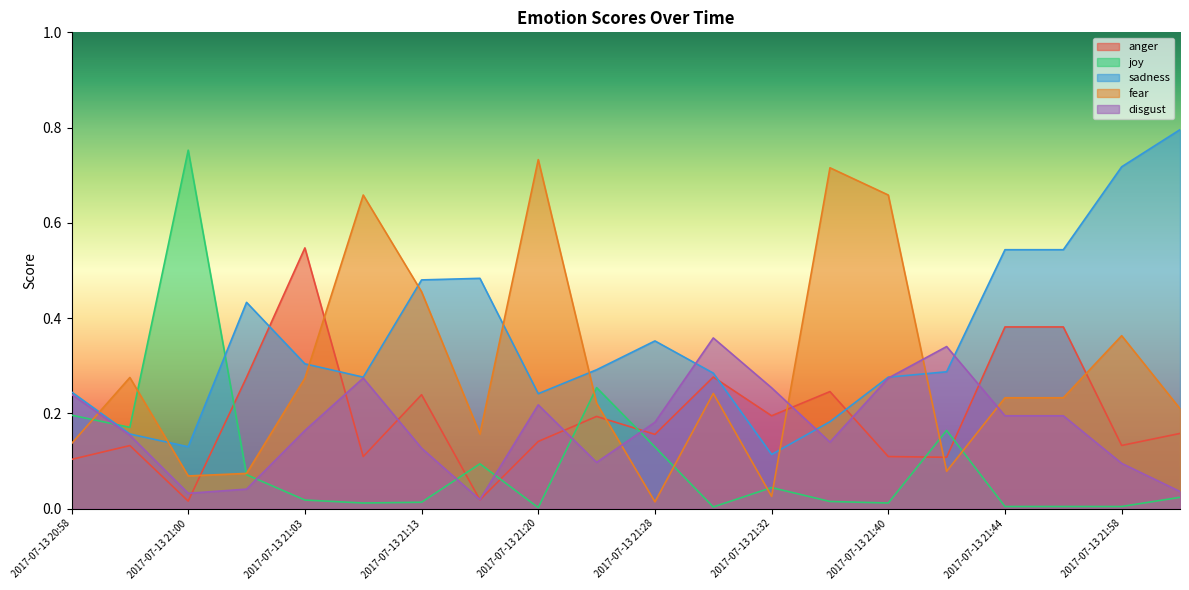

Reading left to right, what are all the values shown in this chart?

anger: 0.1	0.1	0.0	0.3	0.5	0.1	0.2	0.0	0.1	0.2	0.2	0.3	0.2	0.2	0.1	0.1	0.4	0.4	0.1	0.2
joy: 0.2	0.2	0.8	0.1	0.0	0.0	0.0	0.1	0.0	0.3	0.1	0.0	0.0	0.0	0.0	0.2	0.0	0.0	0.0	0.0
sadness: 0.2	0.2	0.1	0.4	0.3	0.3	0.5	0.5	0.2	0.3	0.4	0.3	0.1	0.2	0.3	0.3	0.5	0.5	0.7	0.8
fear: 0.1	0.3	0.1	0.1	0.3	0.7	0.5	0.2	0.7	0.2	0.0	0.2	0.0	0.7	0.7	0.1	0.2	0.2	0.4	0.2
disgust: 0.2	0.2	0.0	0.0	0.2	0.3	0.1	0.0	0.2	0.1	0.2	0.4	0.3	0.1	0.3	0.3	0.2	0.2	0.1	0.0